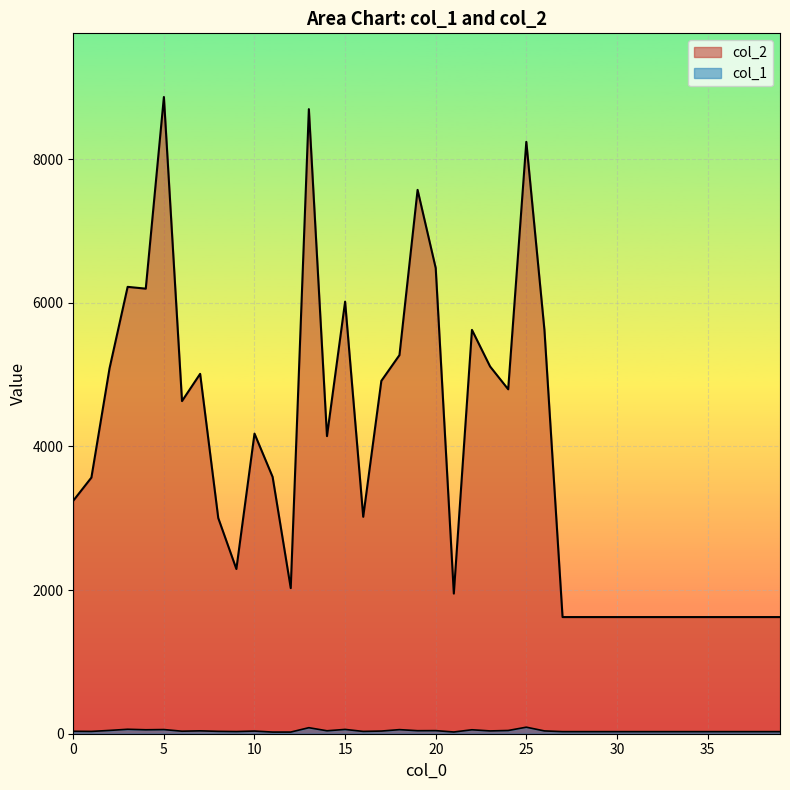

Where is the first local minimum for col_1?

1